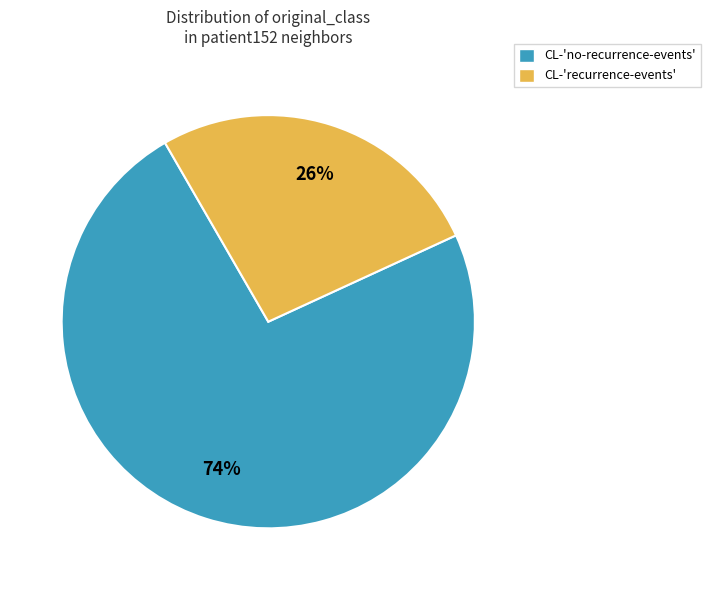

What is the largest slice in the pie chart?

CL-'no-recurrence-events'